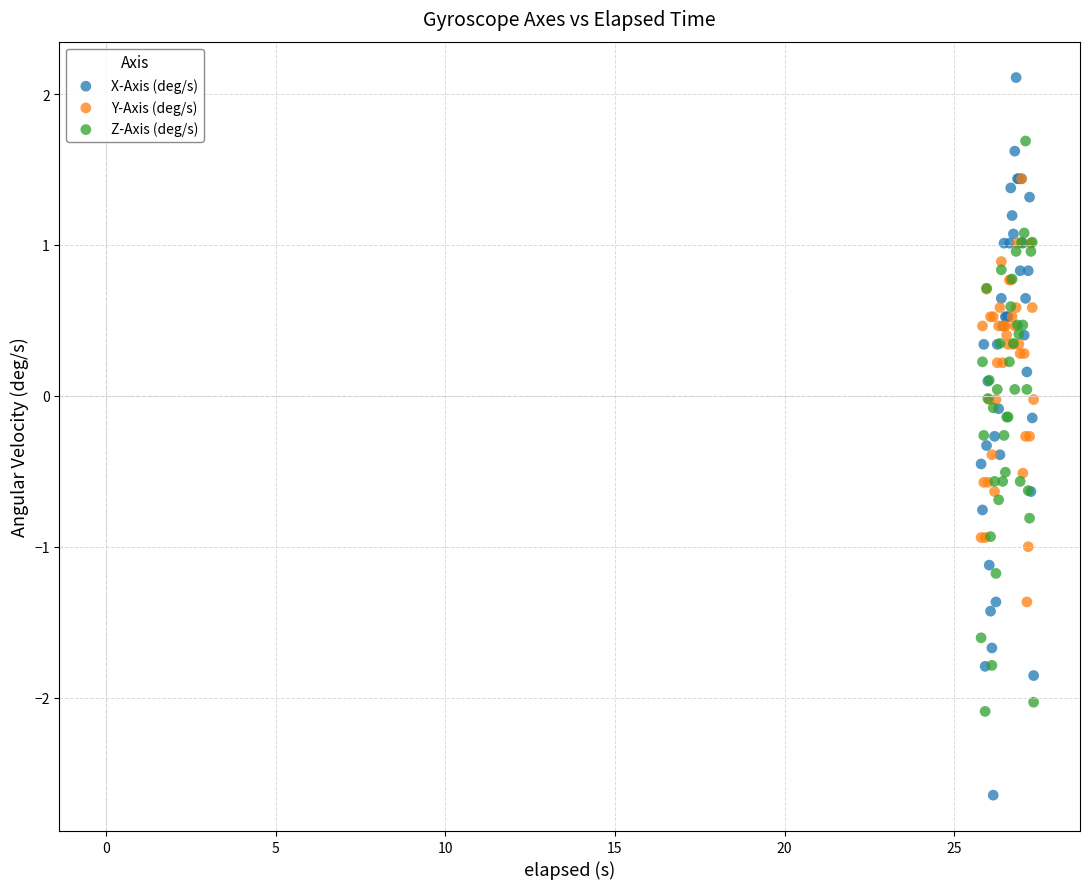

Which series reaches the maximum Y coordinate?

X-Axis (deg/s)